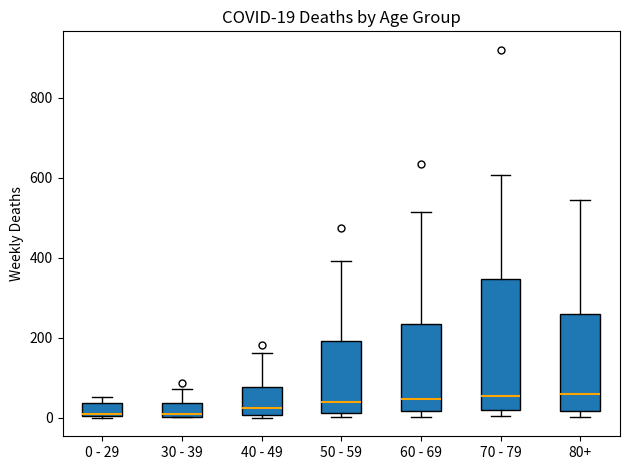

Which box is the tallest, from its lower edge to its upper edge?

70 - 79